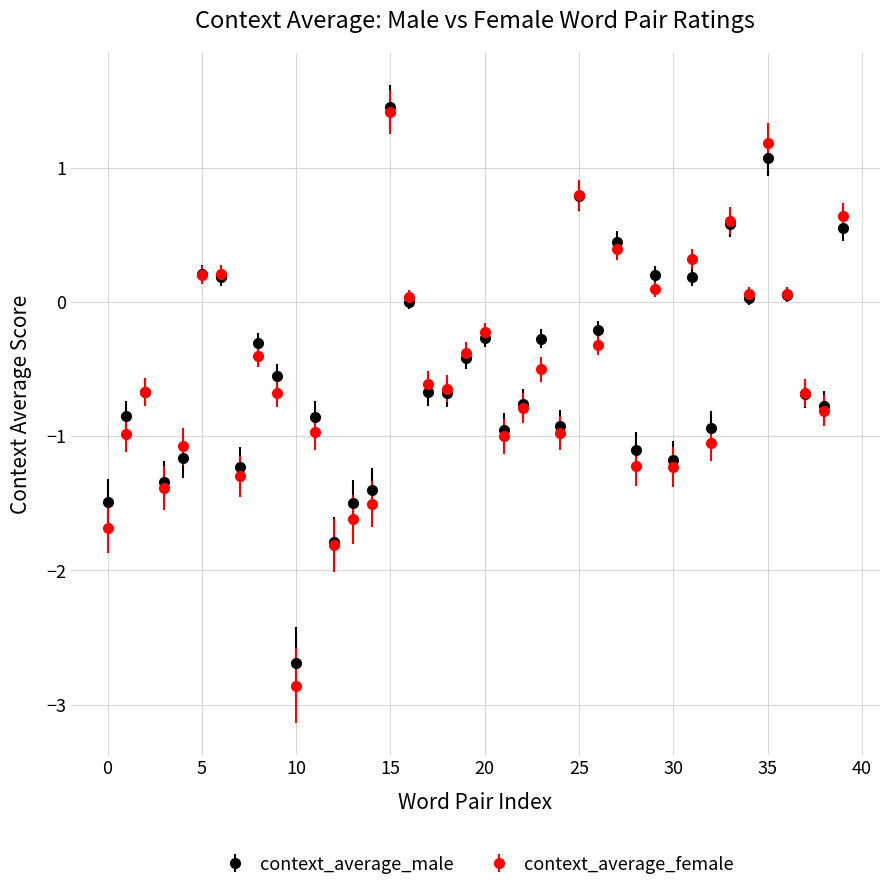

What are all the series names shown in the legend?

context_average_male, context_average_female